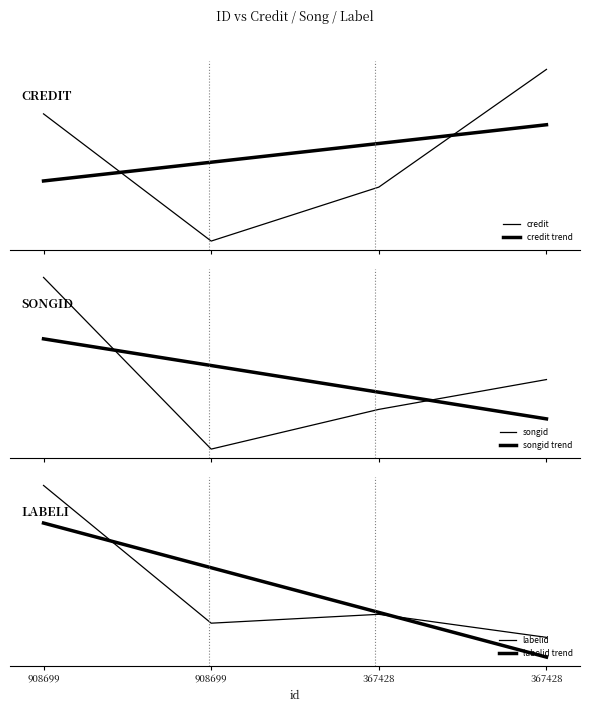

Which has a higher value, 367428 or 908699?

367428